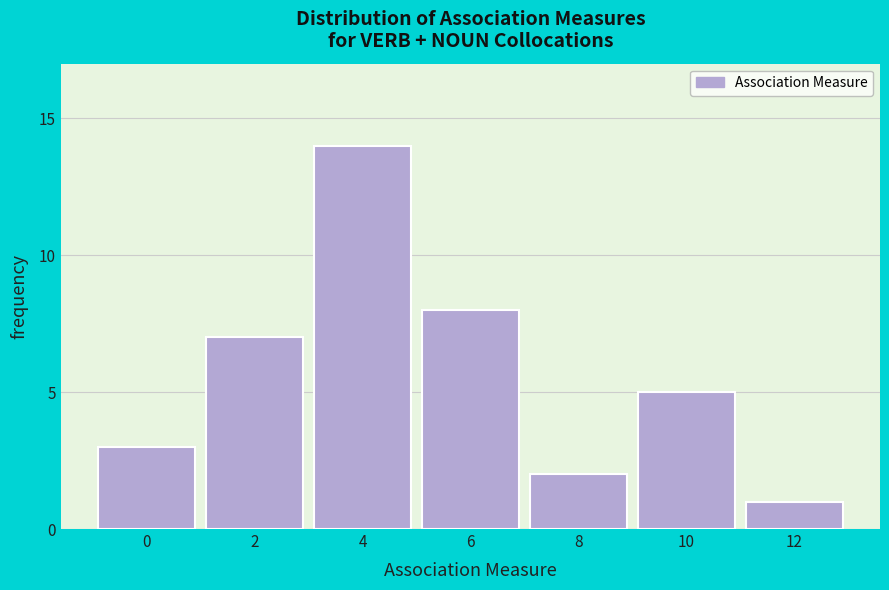

Reading left to right, extract all data points from this chart.

3	7	14	8	2	5	1